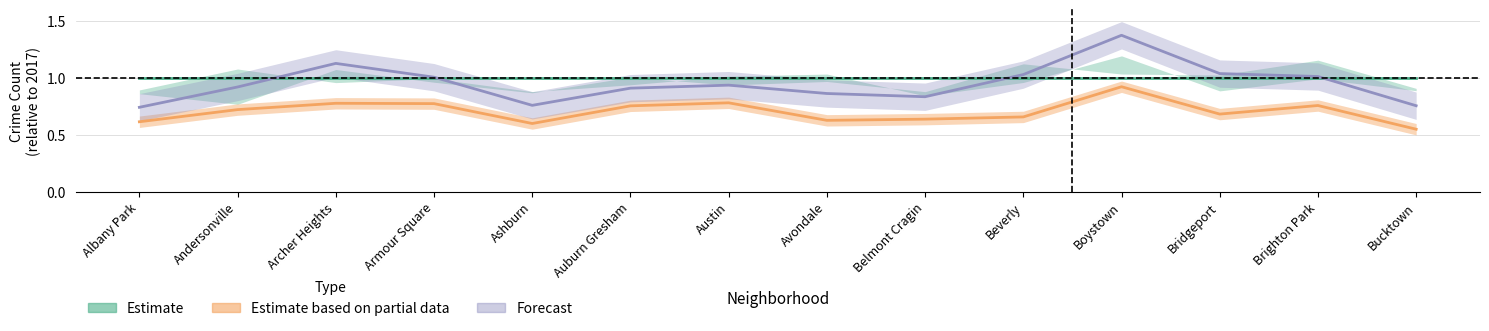

Rank the series by their average value, from lowest to highest.

Estimate based on partial data, Forecast, Estimate